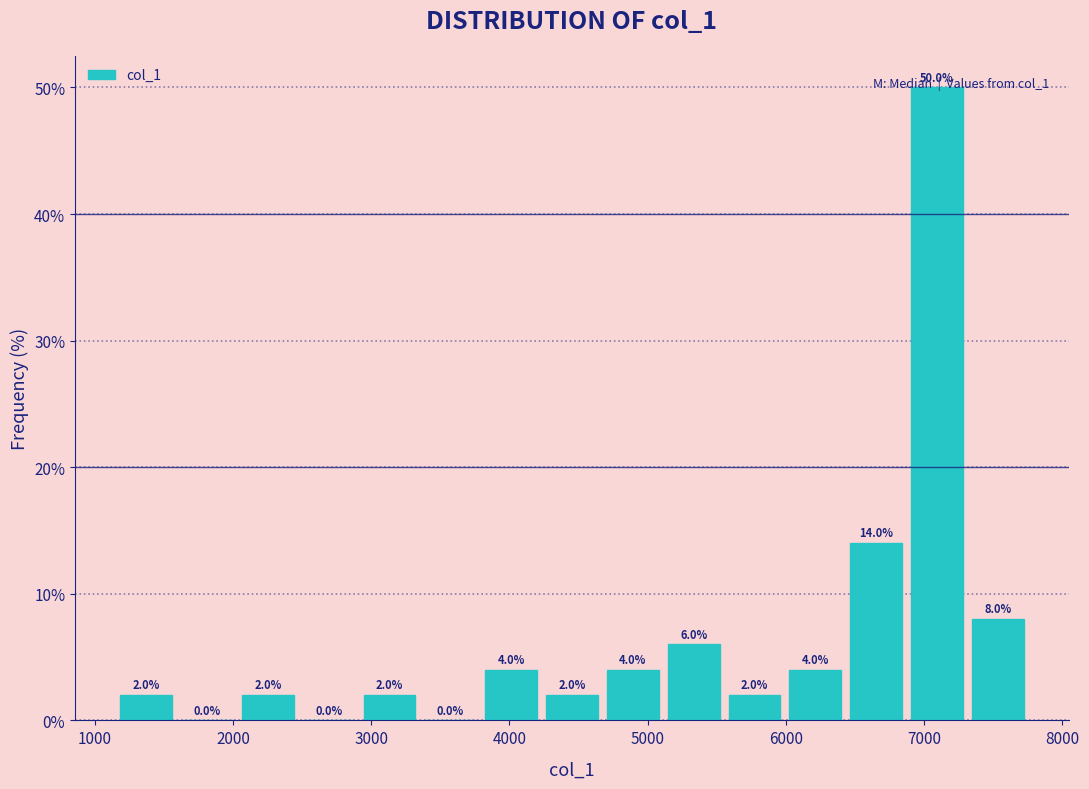

Reading left to right, transcribe this chart: for each bar, give the range it covers on the x-axis and its height. The bar edges are not printed on the chart, so give them approximately, as read against the axis.

1200 to 1600: 2.0
1600 to 2000: 0.0
2000 to 2500: 2.0
2500 to 2900: 0.0
2900 to 3400: 2.0
3400 to 3800: 0.0
3800 to 4200: 4.0
4200 to 4700: 2.0
4700 to 5100: 4.0
5100 to 5600: 6.0
5600 to 6000: 2.0
6000 to 6400: 4.0
6400 to 6900: 14.0
6900 to 7300: 50.0
7300 to 7800: 8.0